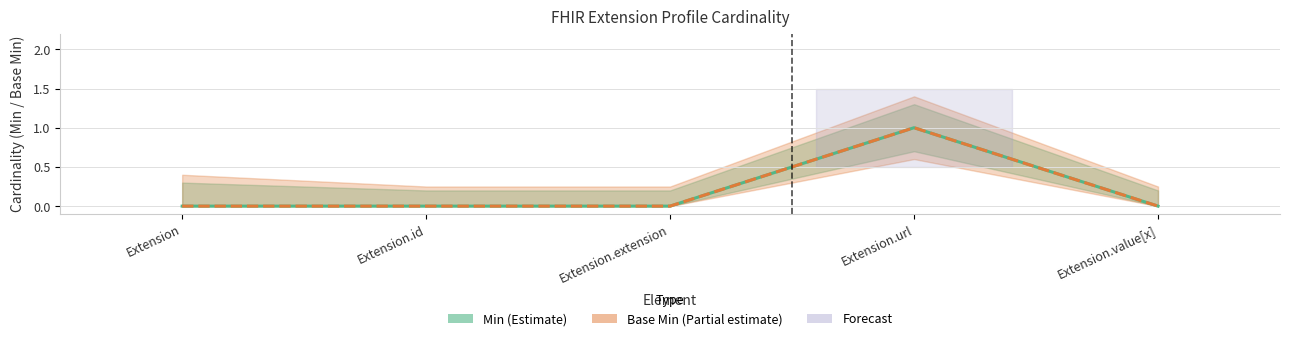

At which category is the sum across all series the highest?

Extension.url